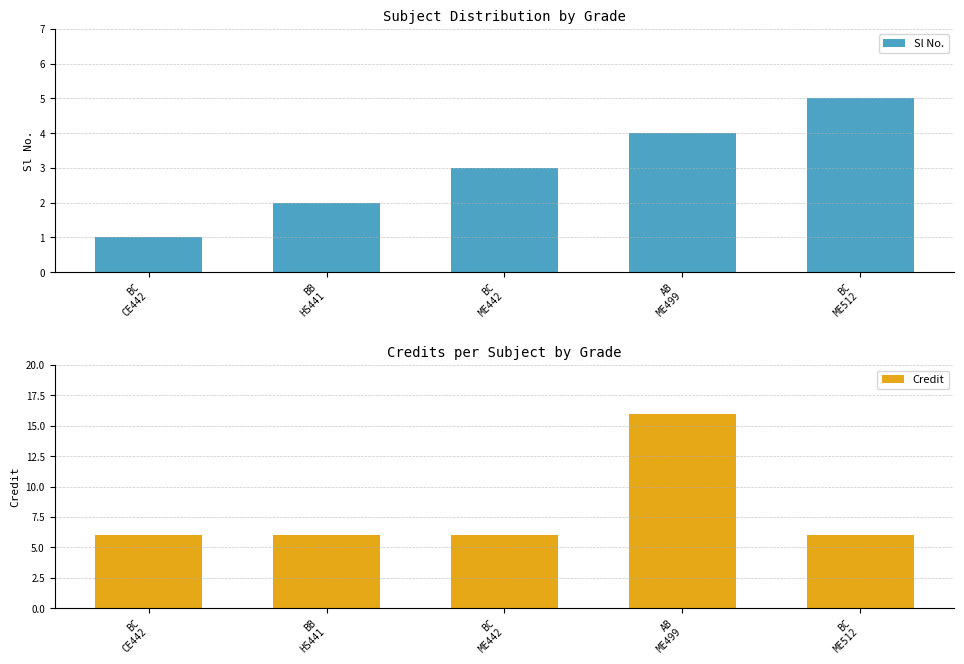

What is the label of the 1st bar from the left?

BC
CE442